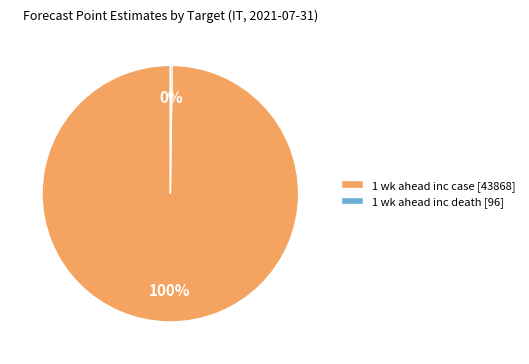

To the nearest percent, what is the difference between the largest and smallest slice percentages?

100%